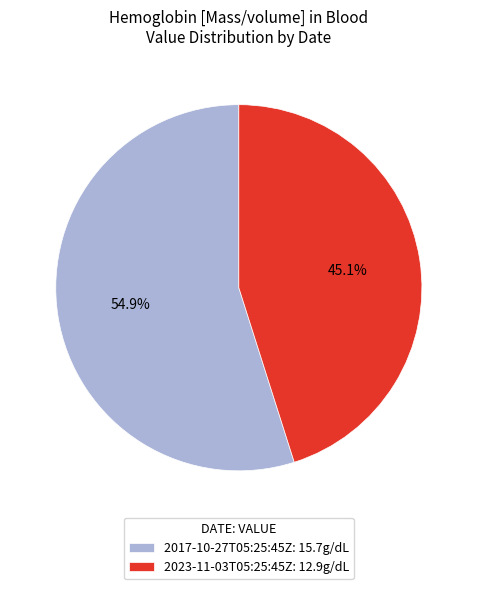

Does 2017-10-27T05:25:45Z account for over 50% of the chart?

Yes